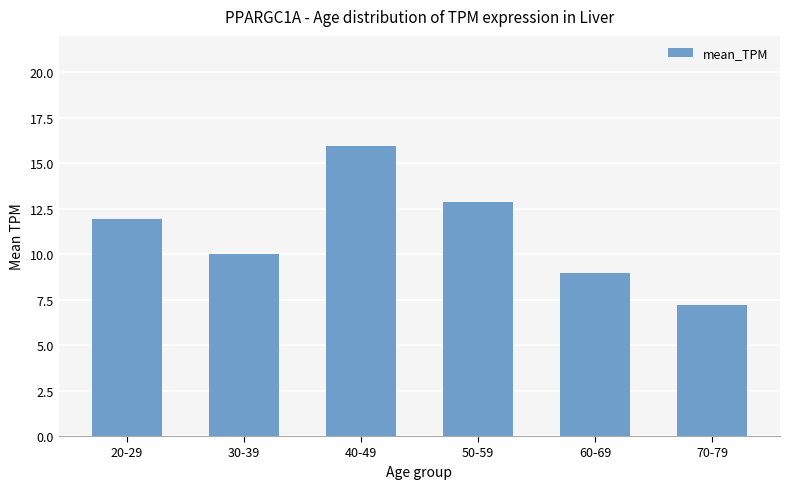

At which label does the data first exceed 11?

20-29